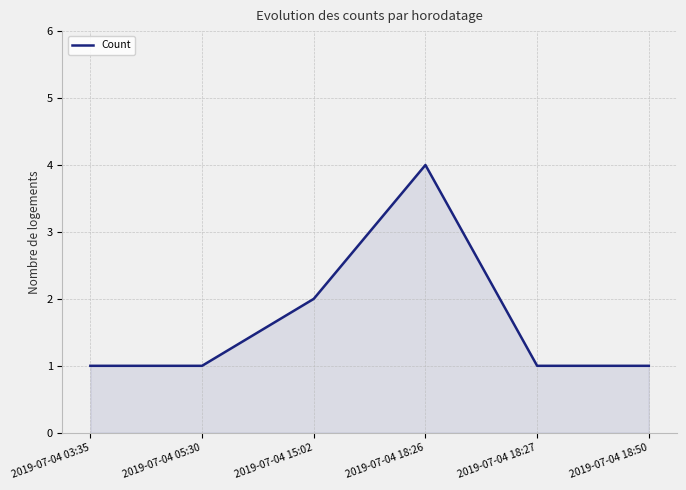

How many lines are shown in the chart?

1